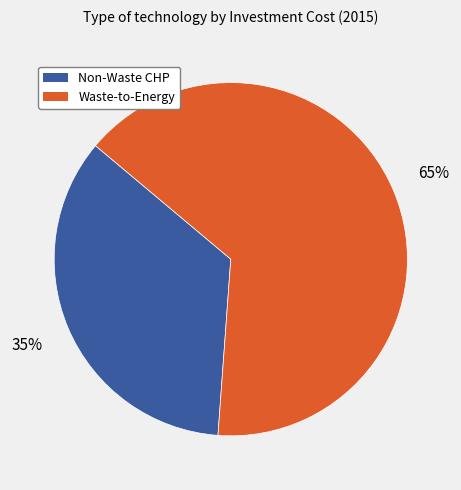

To the nearest percent, what is the average slice percentage?

50%